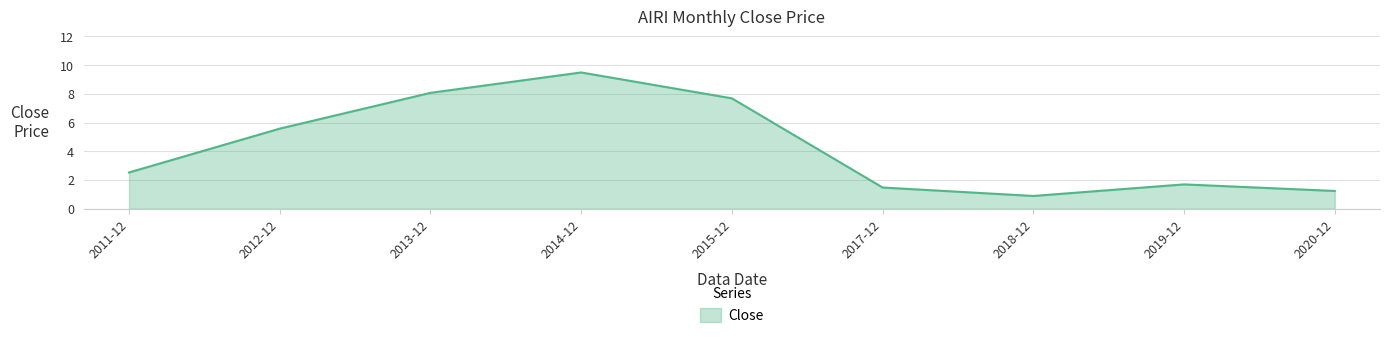

What position from the right is 2013-12?

7